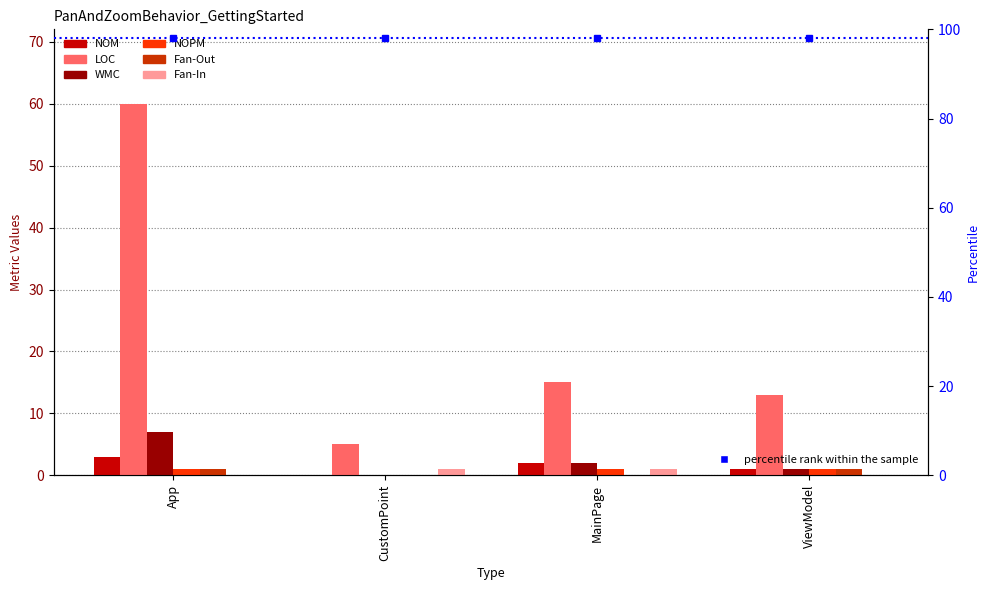

How many values in WMC are above zero?

3